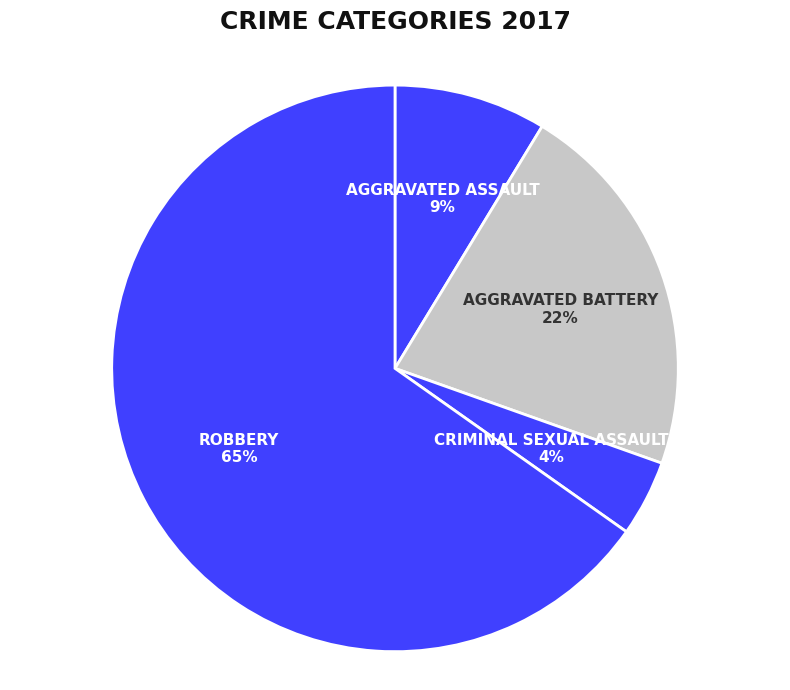

Which slice is the smallest?

Criminal Sexual Assault